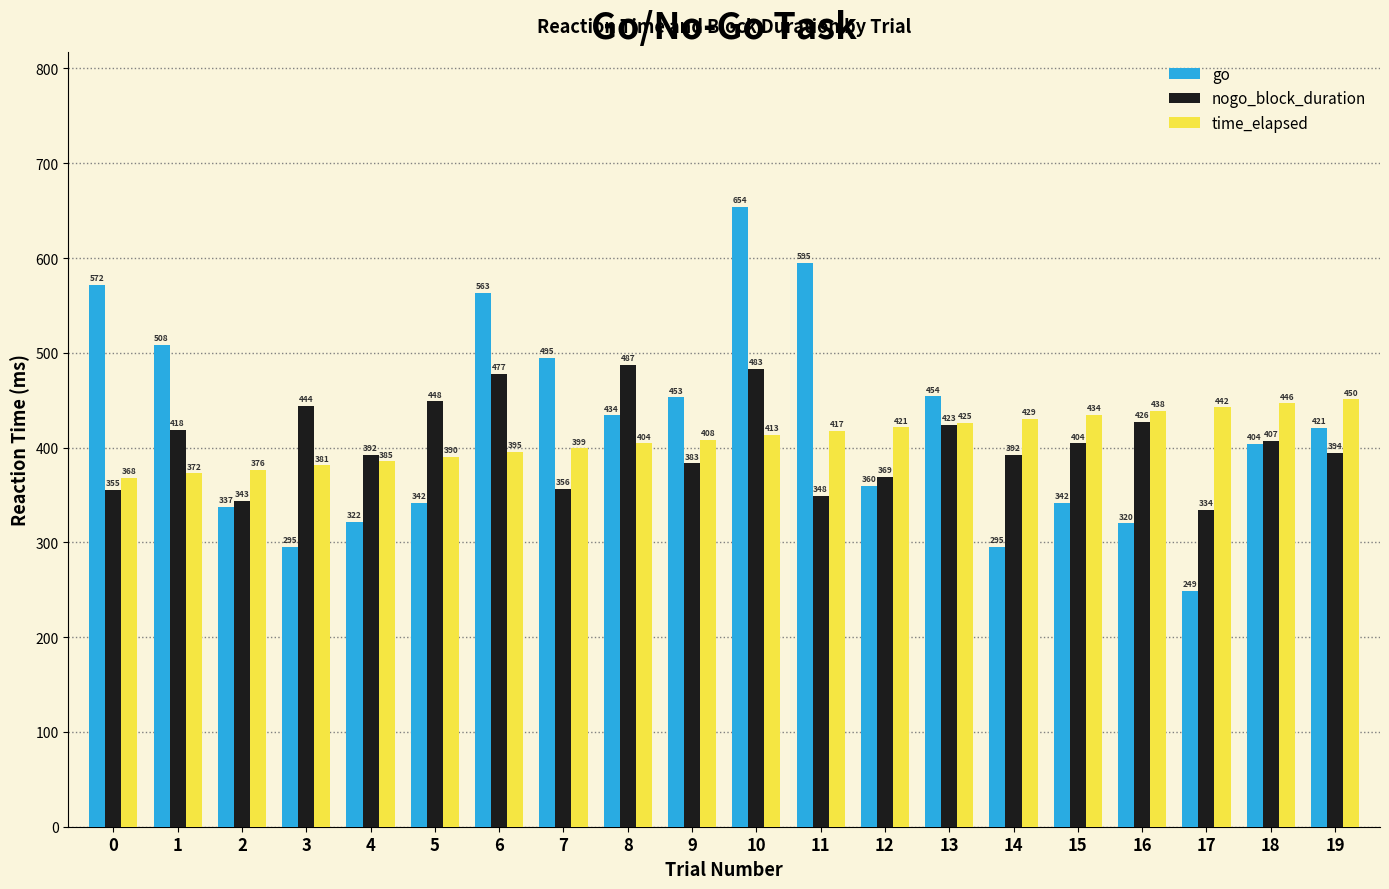

Which series has the widest spread of values?

go